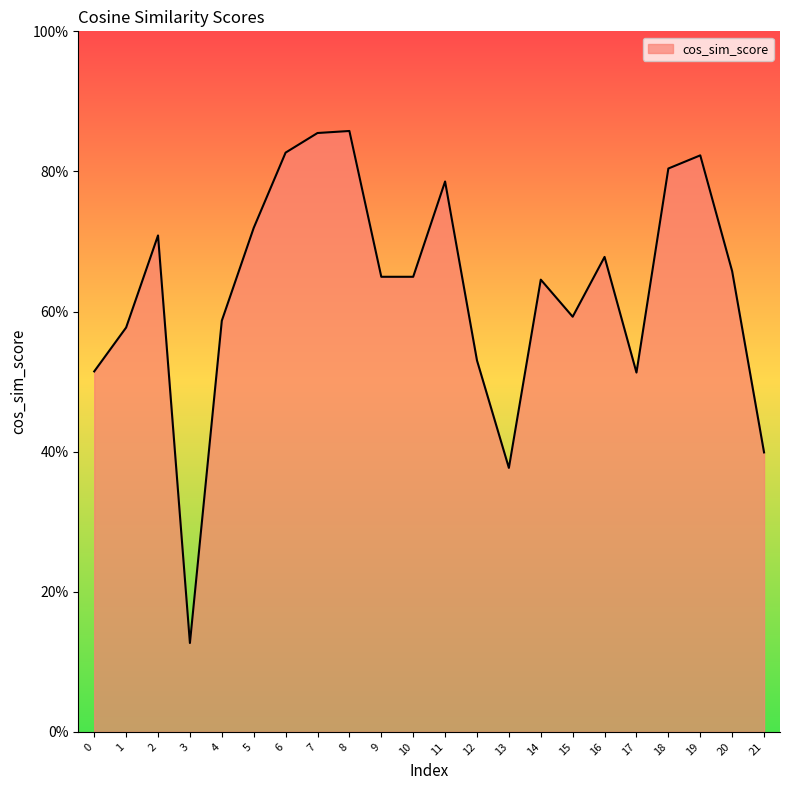

True or false: there are more than 0 points higher than both neighbors.

True